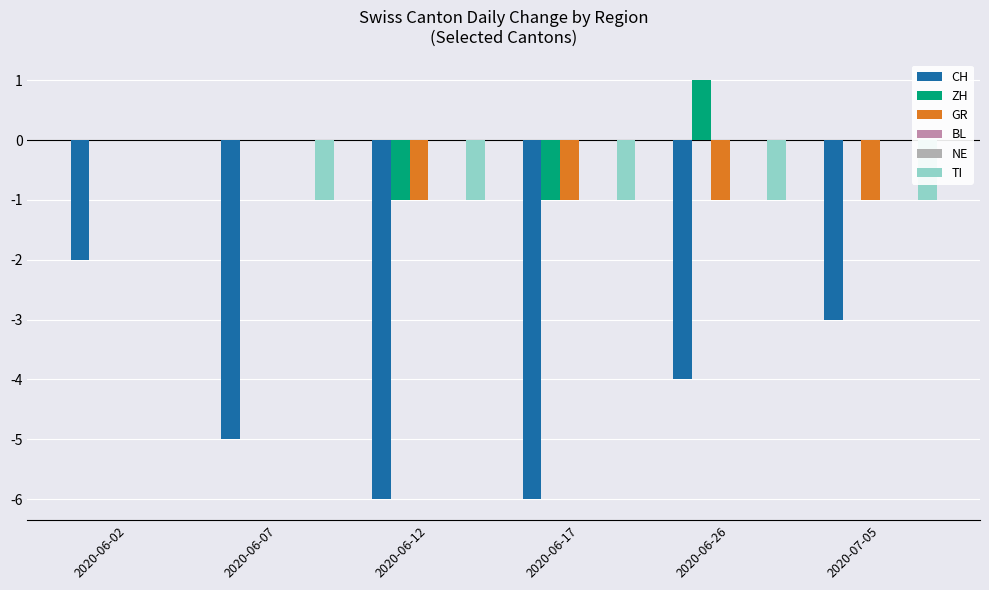

How many values in the CH series exceed -4?

2